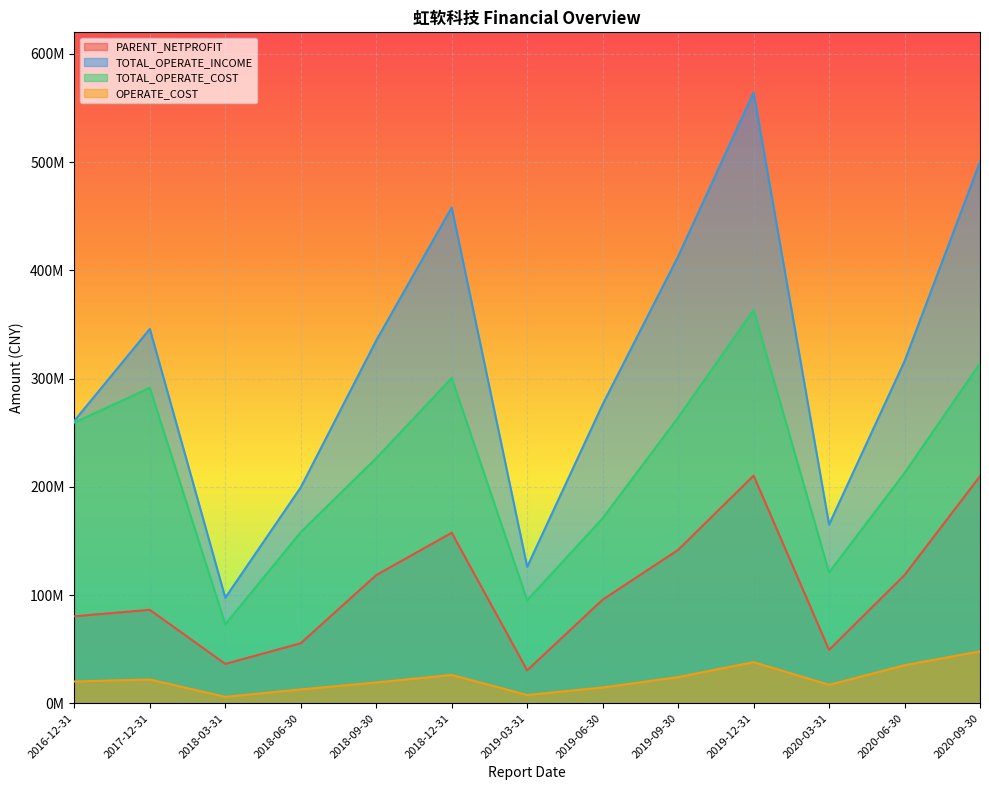

In PARENT_NETPROFIT, how many points are lower than both neighbors (excluding endpoints)?

3